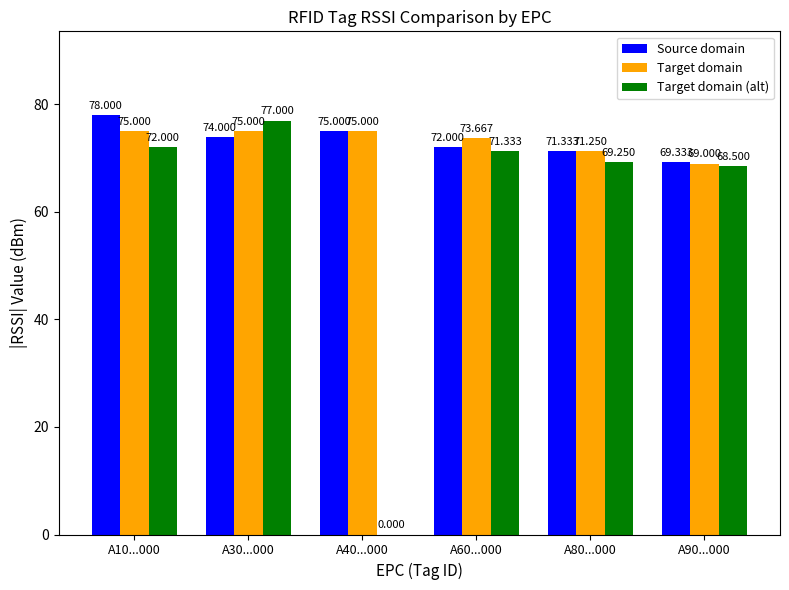

Which category has the highest value across all series?

A10...000